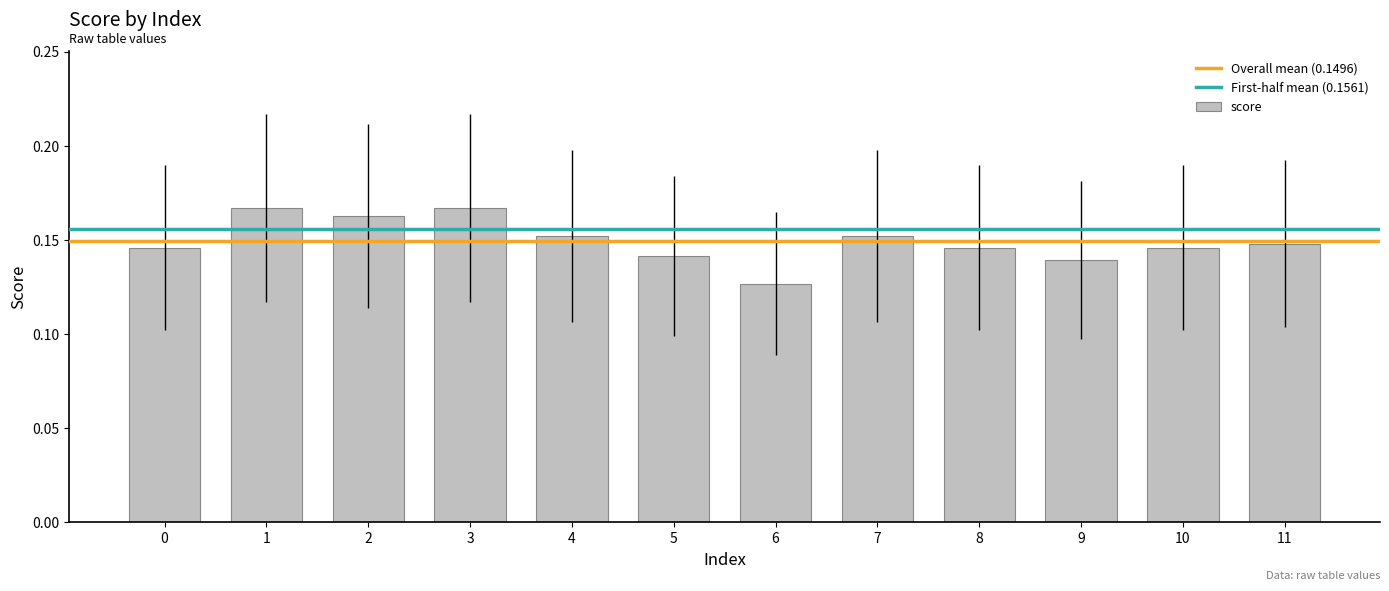

Where is the data nearest to the value 0?

6